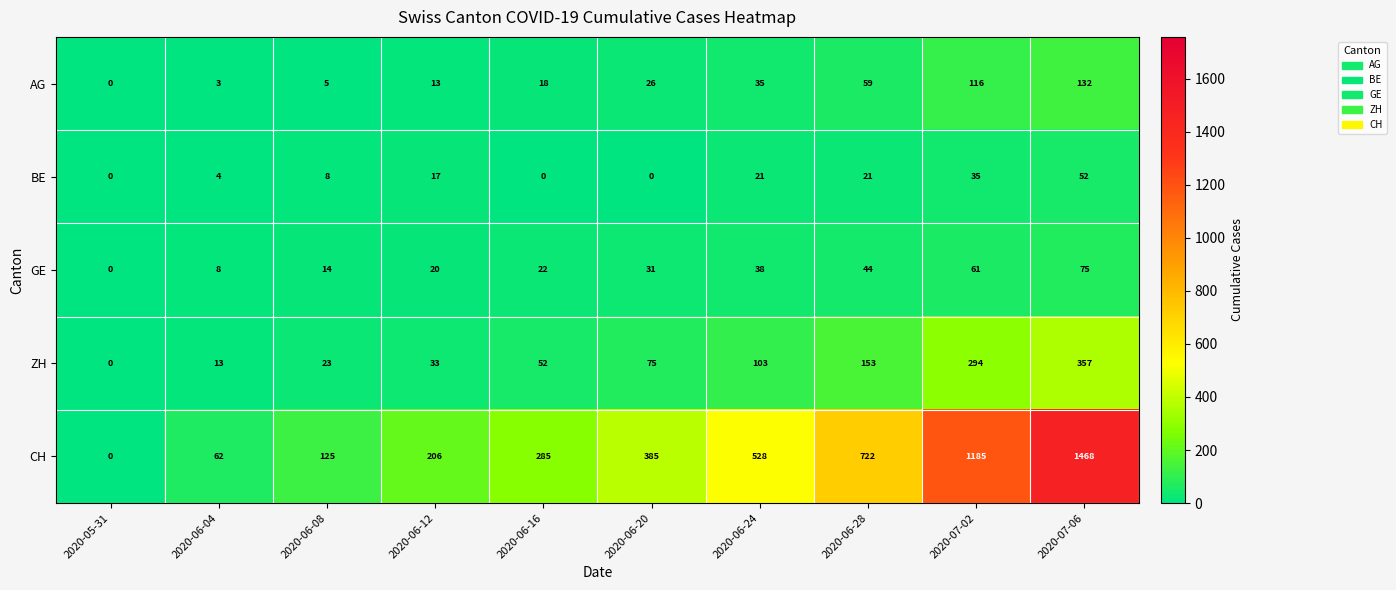

List the labels in order of AG value, largest first.

2020-07-06, 2020-07-02, 2020-06-28, 2020-06-24, 2020-06-20, 2020-06-16, 2020-06-12, 2020-06-08, 2020-06-04, 2020-05-31